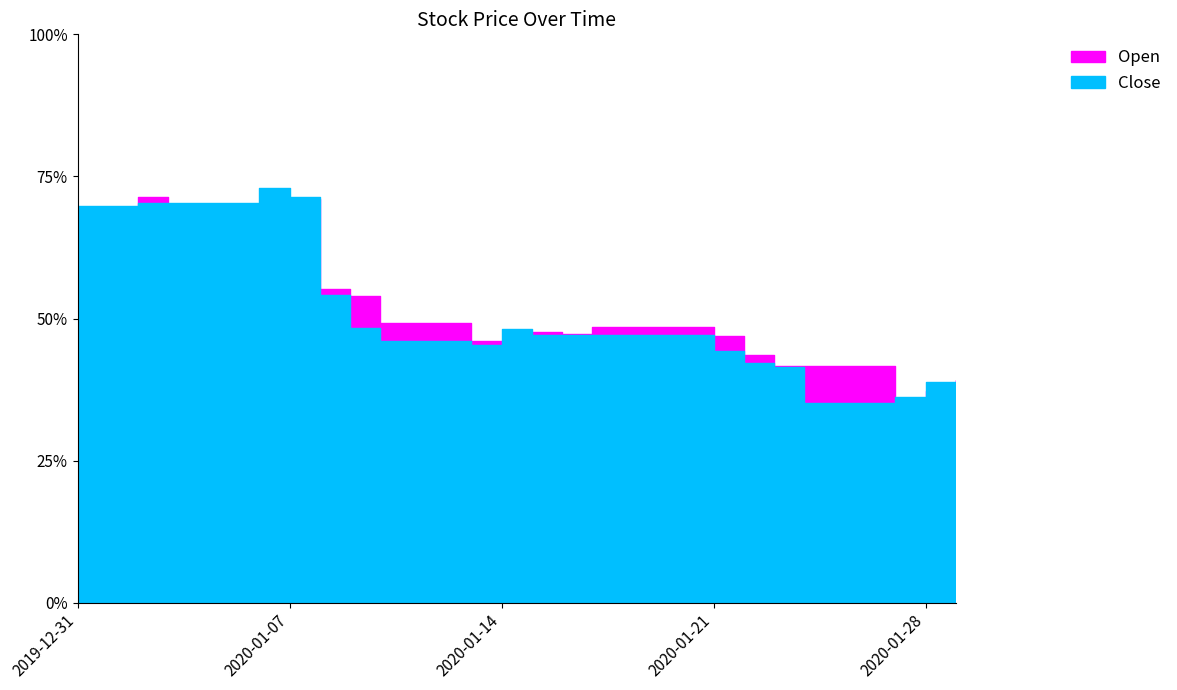

How many categories are shown in the chart?

20